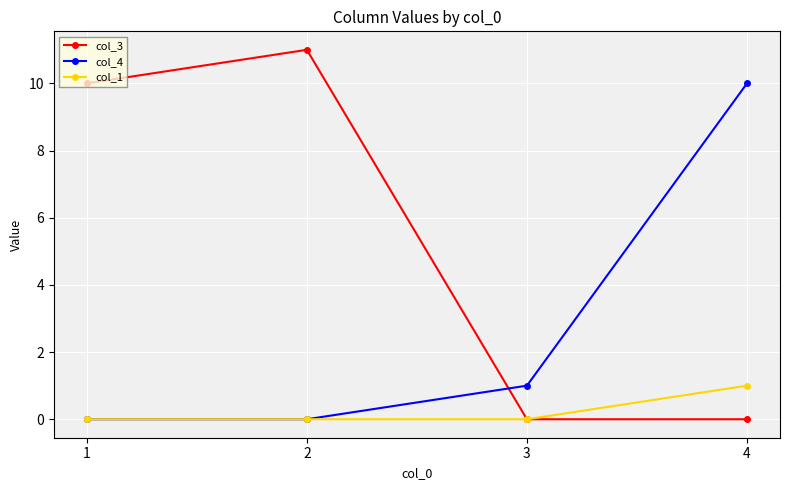

How many data points in col_4 are less than 1?

2